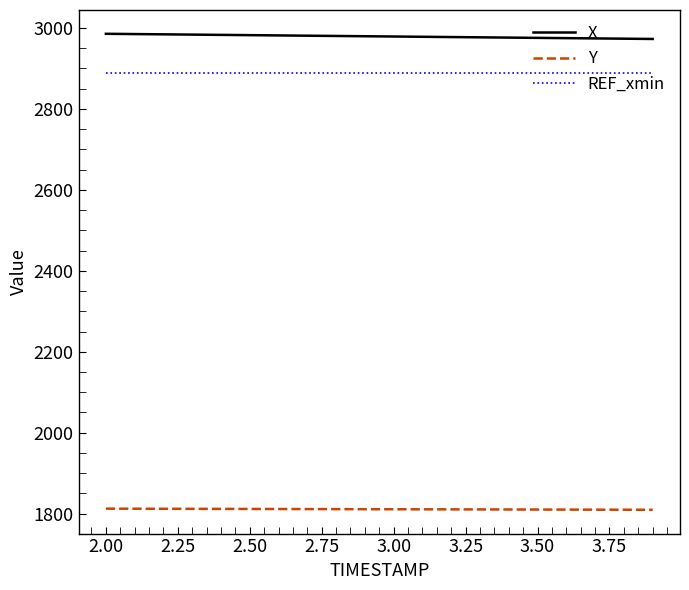

What is the greatest value displayed?

2985.6